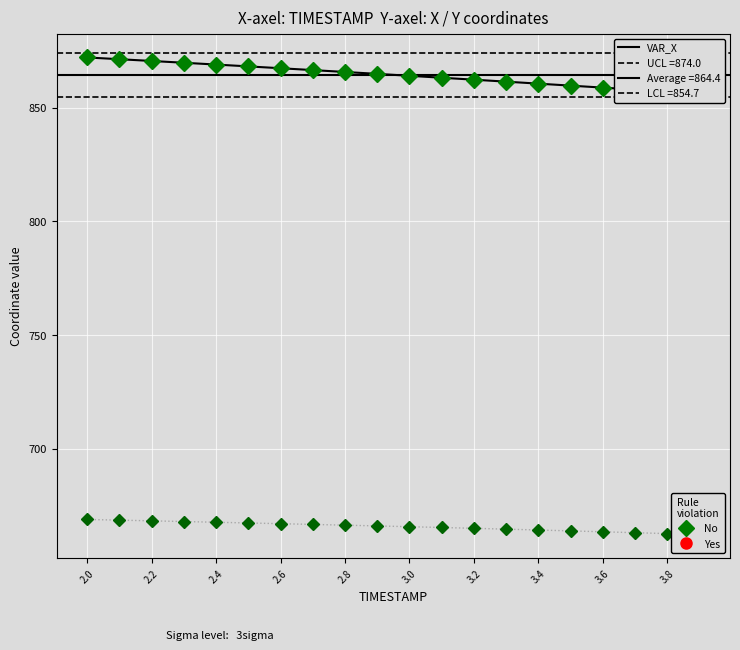

True or false: X has more than 2 interior local peaks.

False